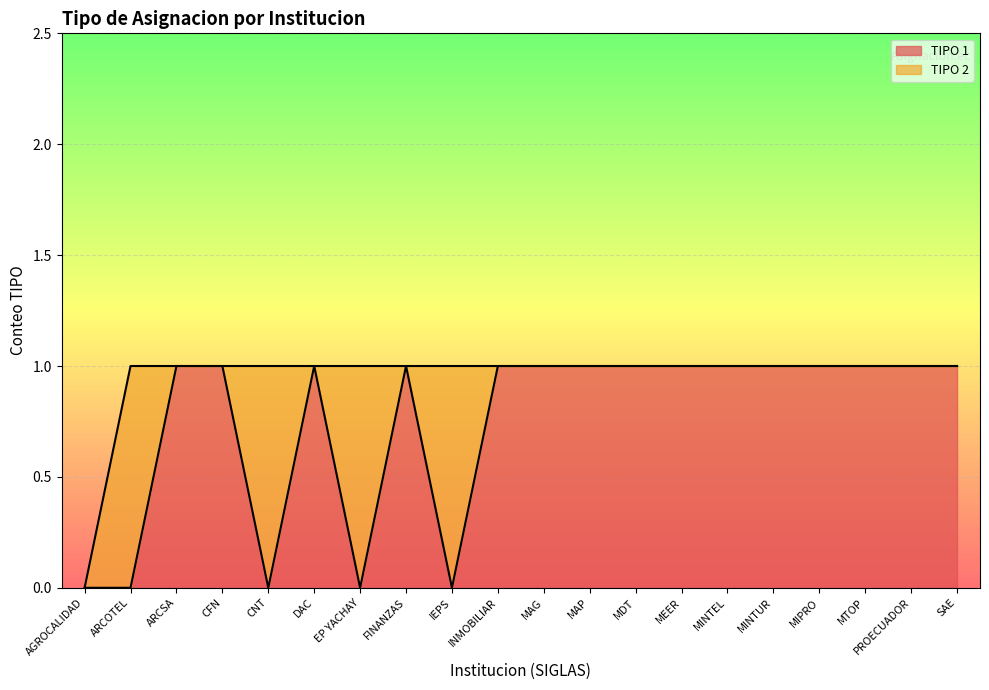

Rank the categories by value from lowest to highest.

AGROCALIDAD, ARCOTEL, CNT, EP YACHAY, IEPS, ARCSA, CFN, DAC, FINANZAS, INMOBILIAR, MAG, MAP, MDT, MEER, MINTEL, MINTUR, MIPRO, MTOP, PROECUADOR, SAE